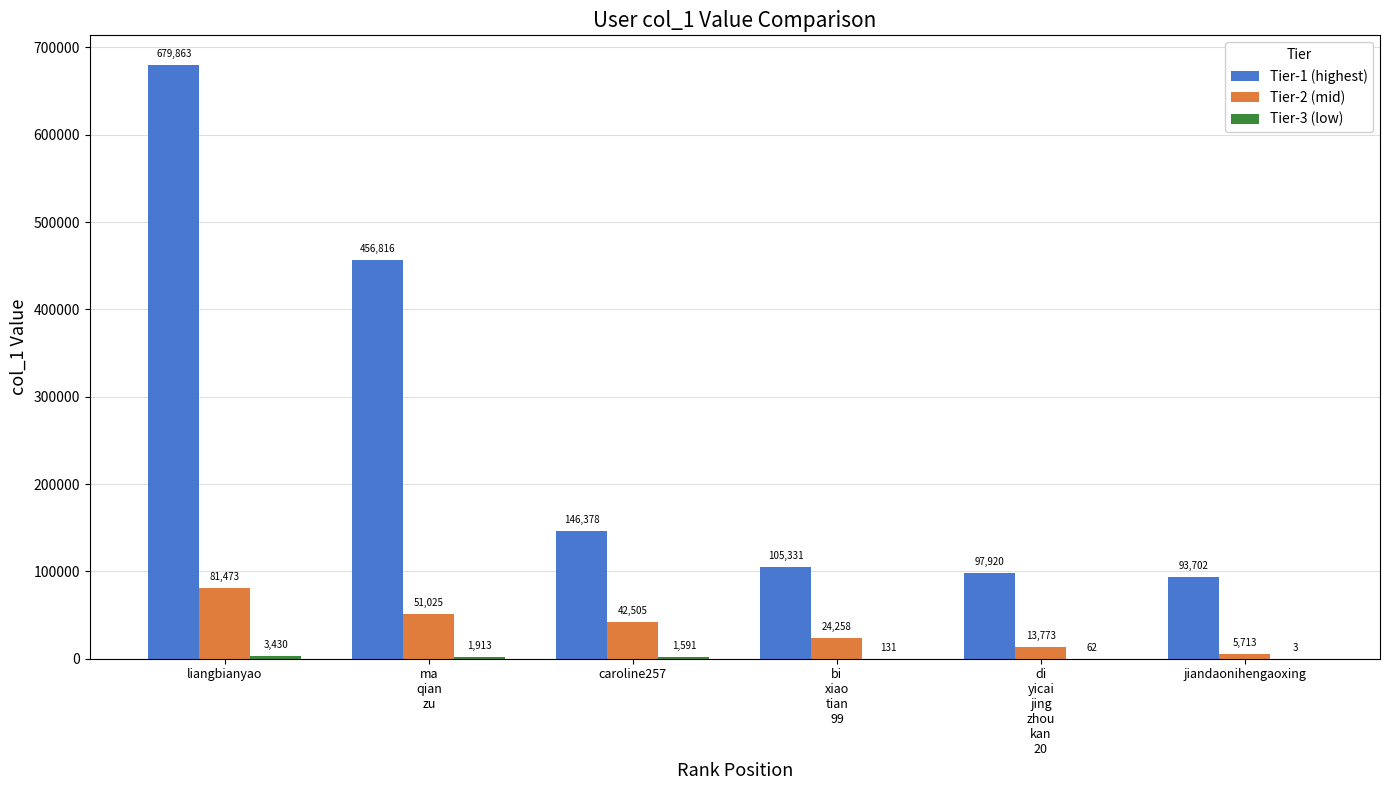

At which category is the sum across all series the highest?

liangbianyao